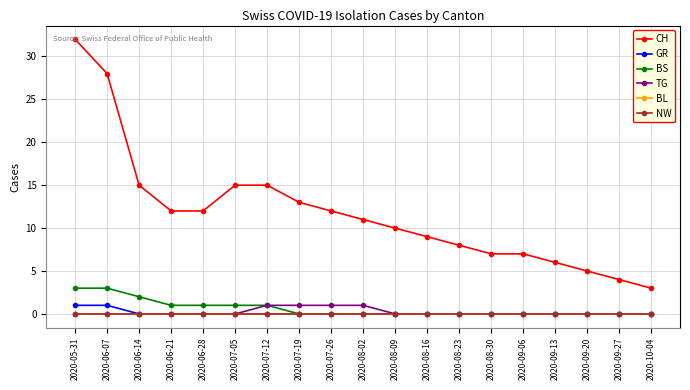

What is the spread (max minus min) of values at 2020-09-27?

4